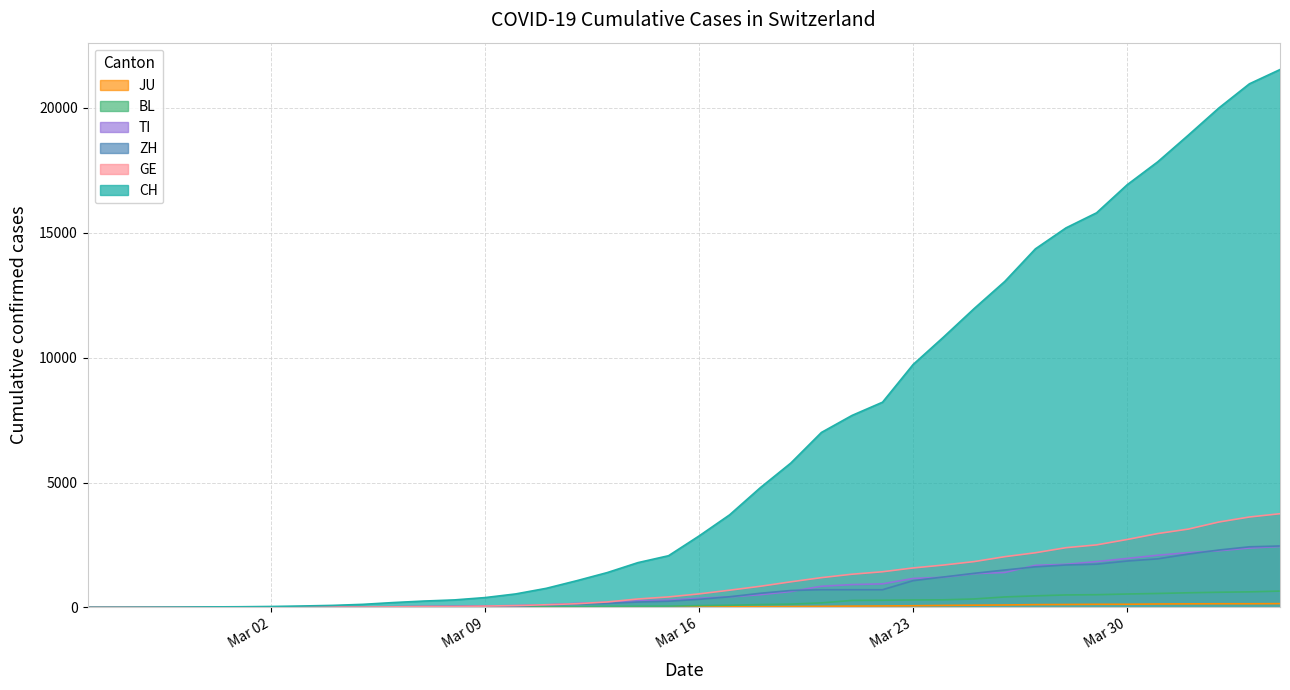

Does the chart have visible grid lines?

Yes